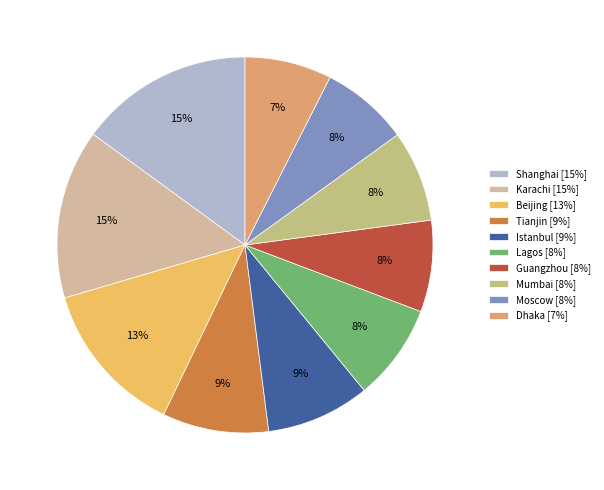

What is the total percentage of Moscow and Guangzhou?

15.4%